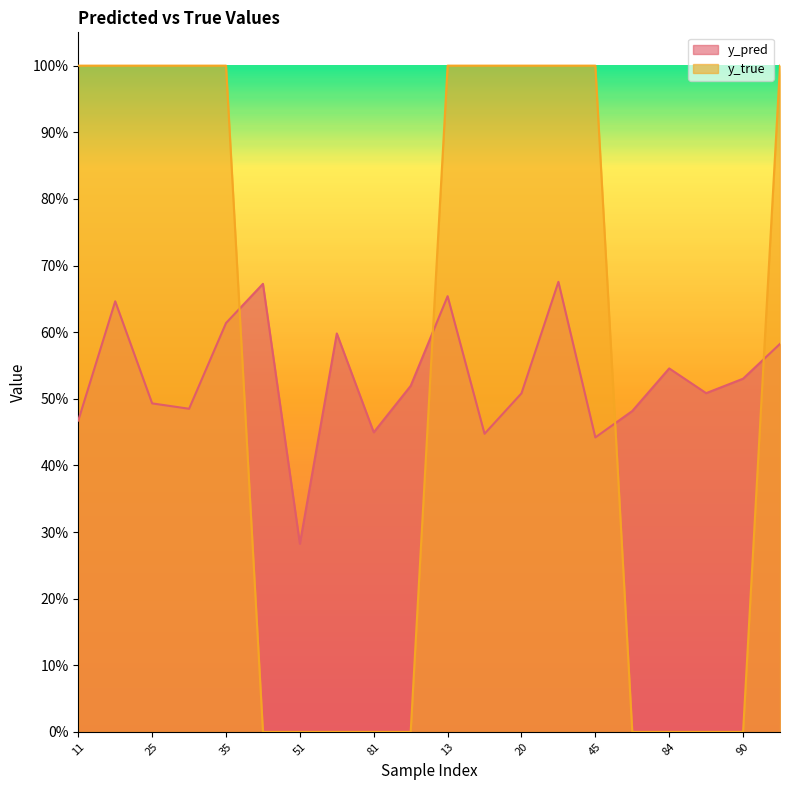

The y_pred series shows 0.7 at 76. True or false?

False